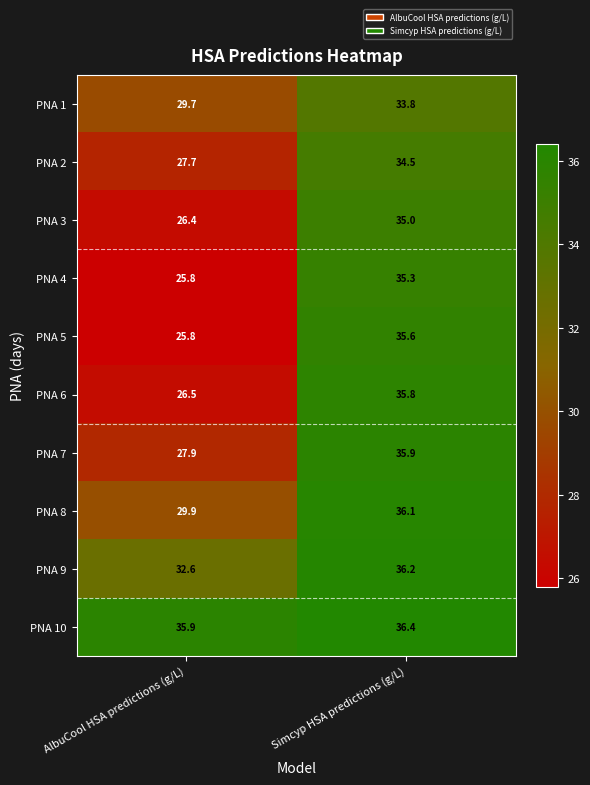

Rank the series at Simcyp HSA predictions (g/L) from lowest to highest value.

PNA 1, PNA 2, PNA 3, PNA 4, PNA 5, PNA 6, PNA 7, PNA 8, PNA 9, PNA 10